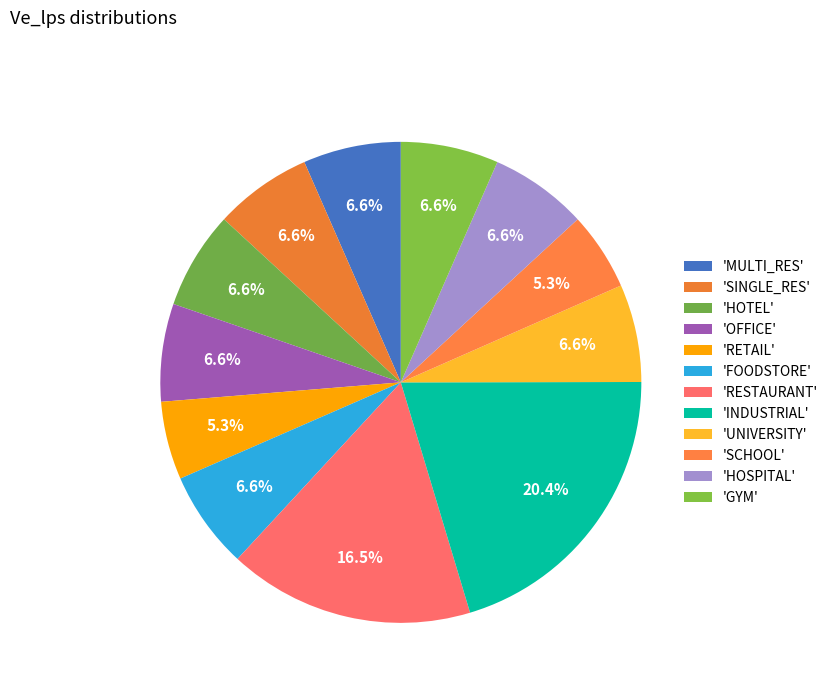

To the nearest percent, what is the average slice percentage?

8%